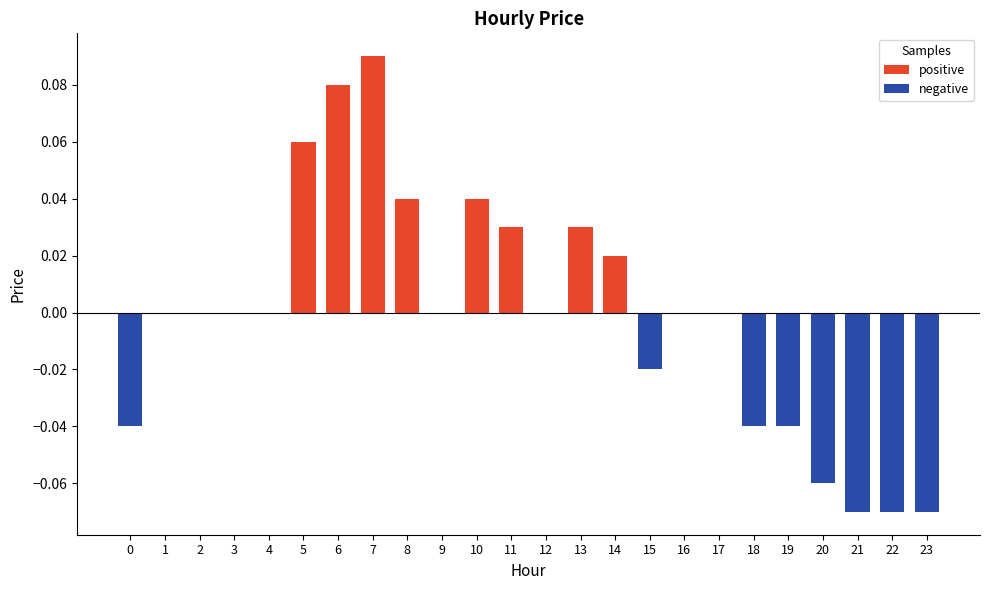

Which has a higher value, 6 or 17?

6